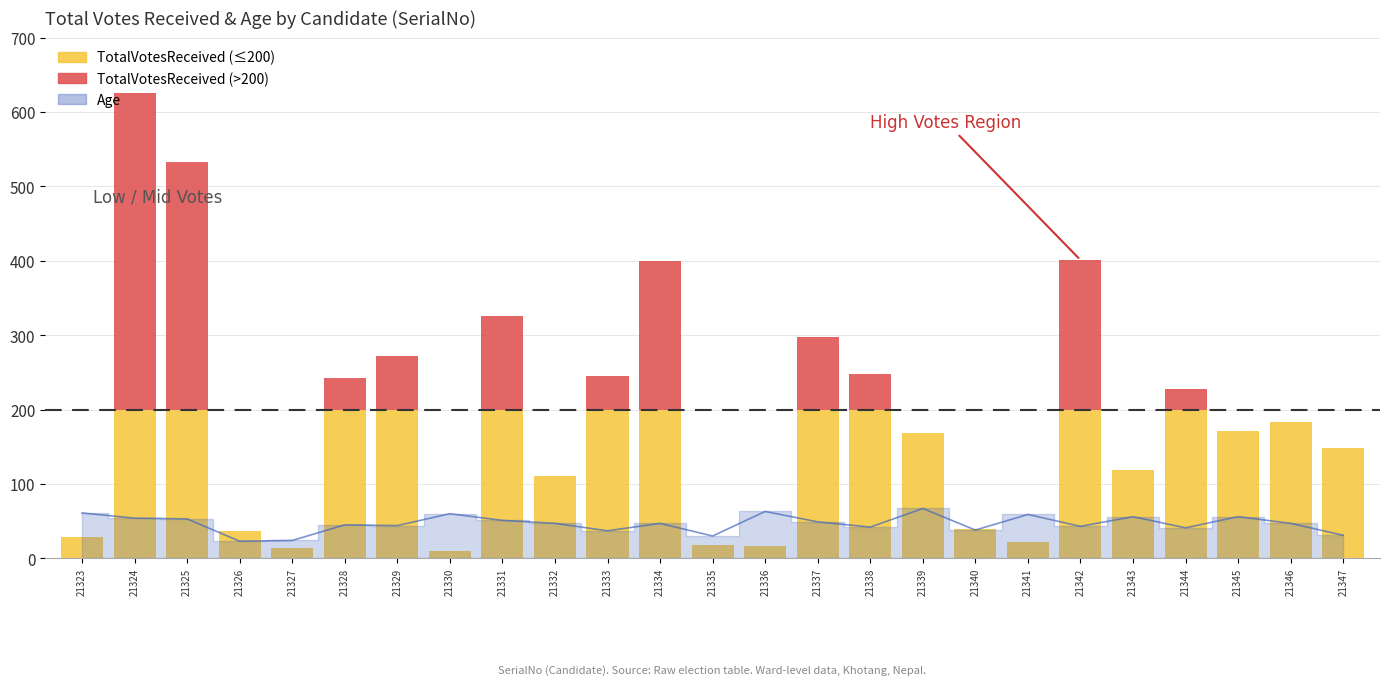

Does the chart contain any negative values?

No